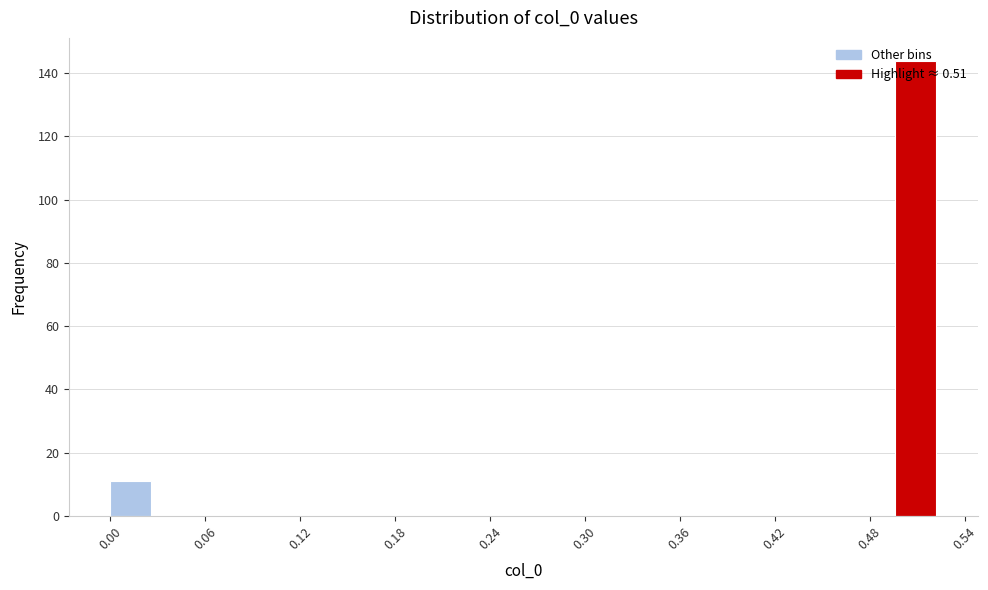

Read against the x-axis, roughly where is the centre of the tallest bar?

0.51